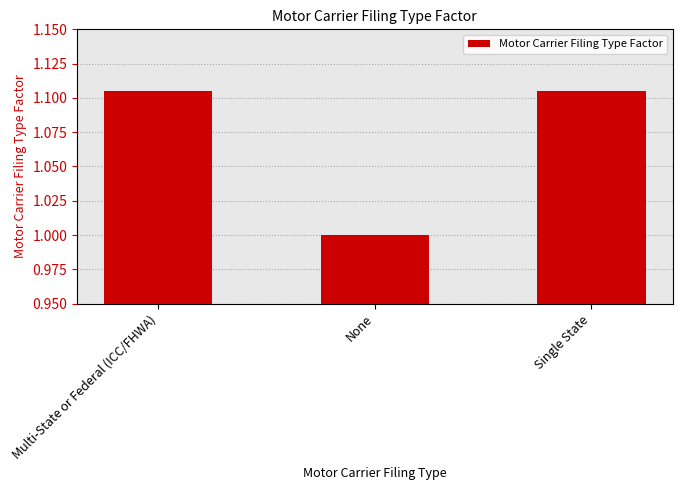

What is the ratio of the value at None to the value at Multi-State or Federal (ICC/FHWA)?

0.9